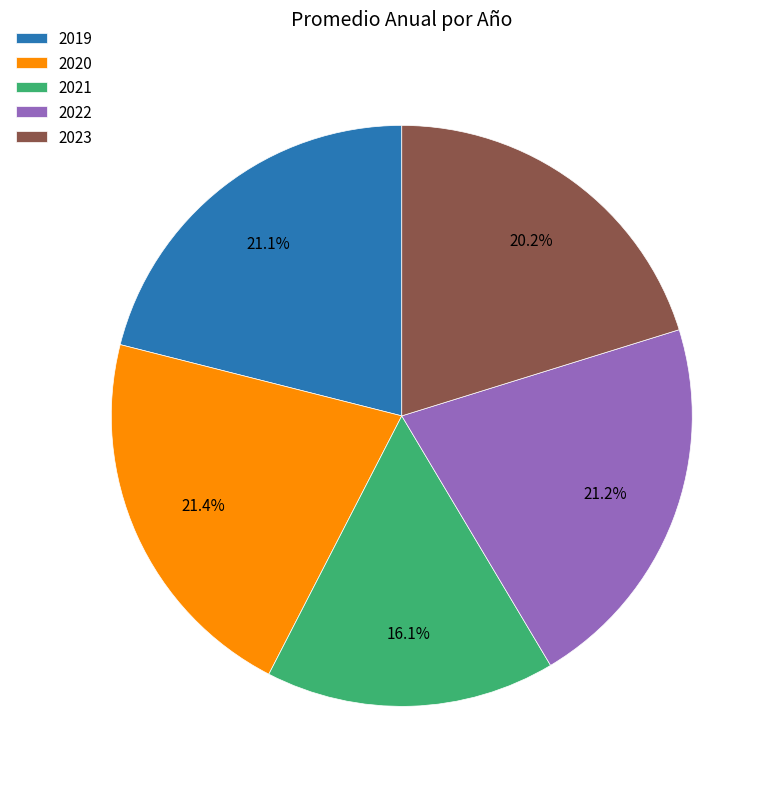

Is 2023 the majority of the pie?

No